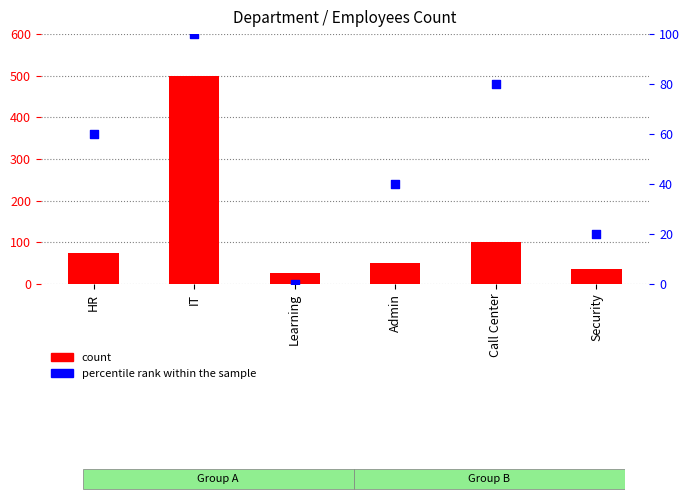

Which series has the largest total across all categories?

count